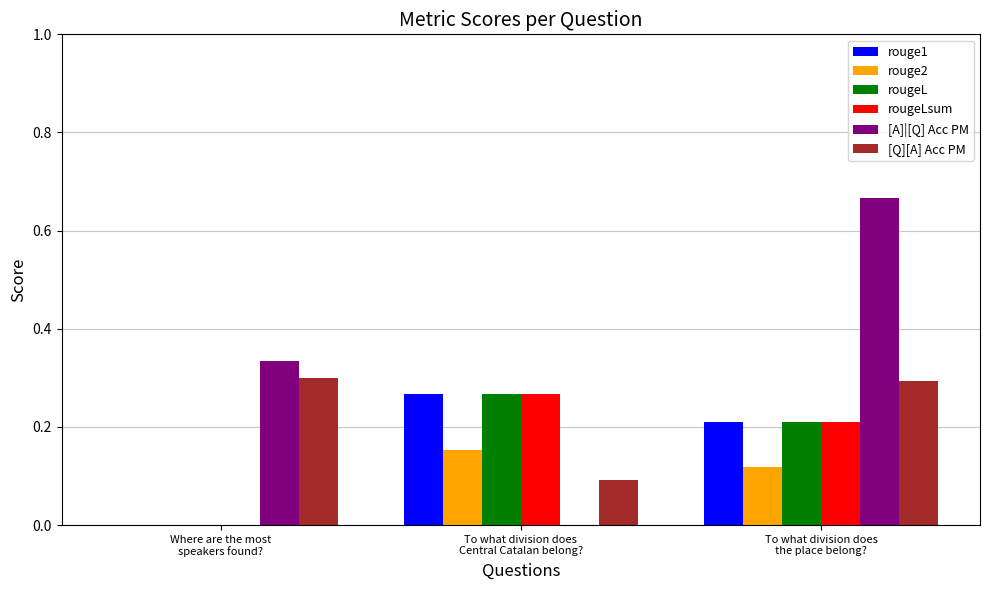

Is the value of [A]|[Q] Acc PM at To what division does
Central Catalan belong? greater than the value of rouge2 at To what division does
the place belong??

No